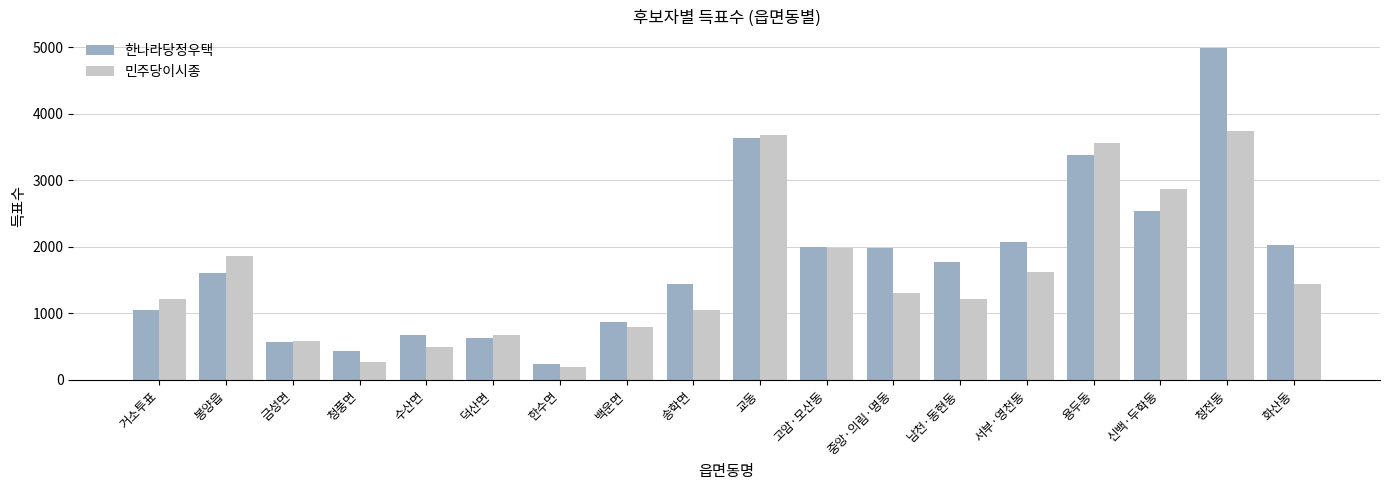

True or false: 민주당이시종 has a value of 495 at 수산면.

True